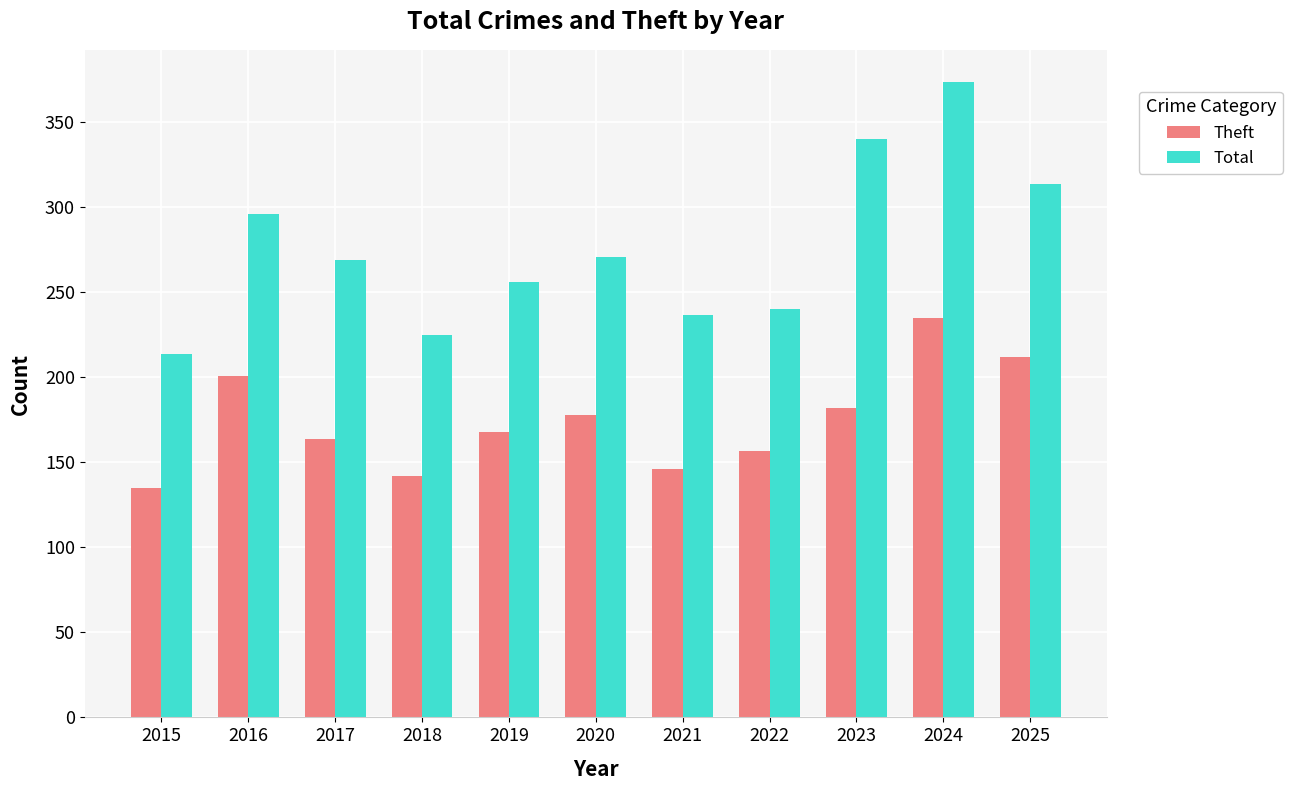

Between 2024 and 2025, which series saw the biggest shift?

Total